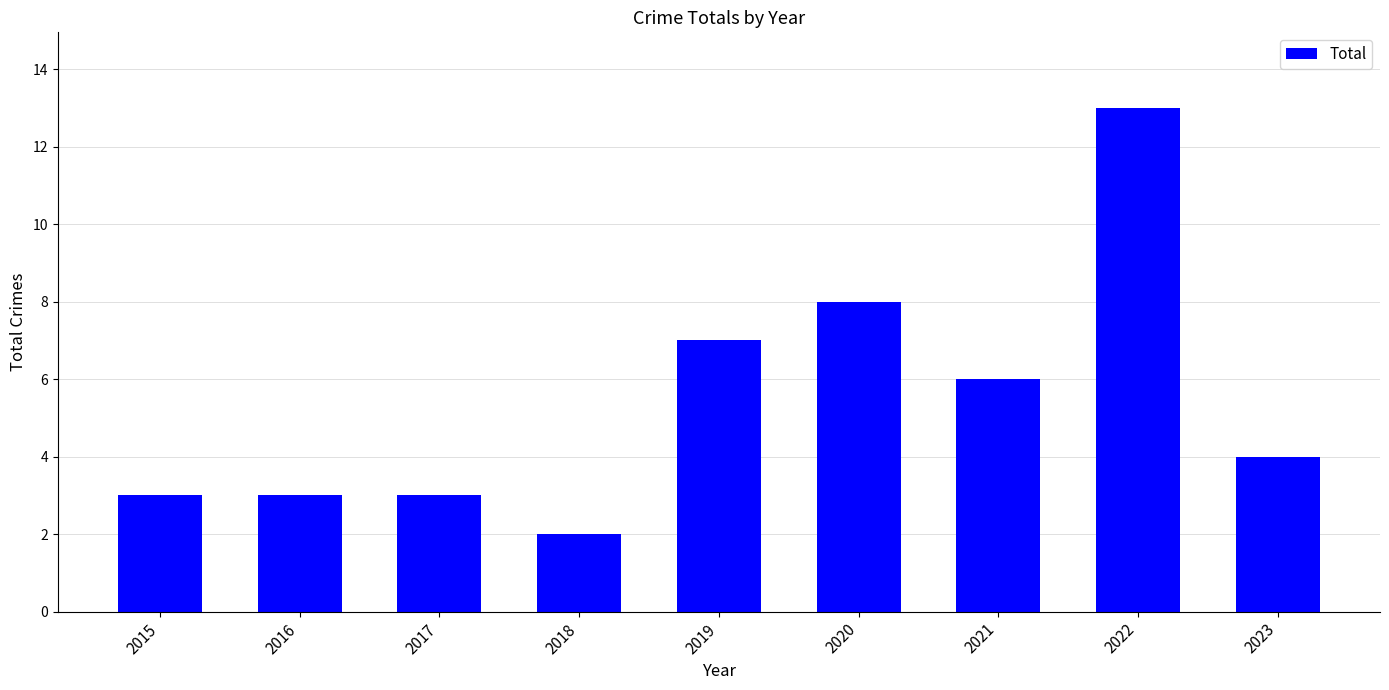

At which label is the value closest to 7?

2019